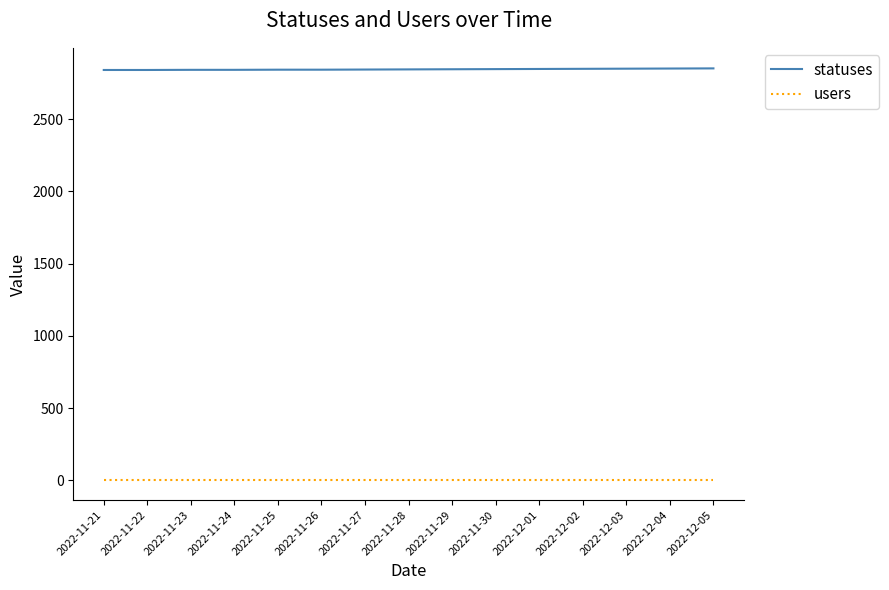

The value of statuses at 2022-11-25 is 1914. True or false?

False